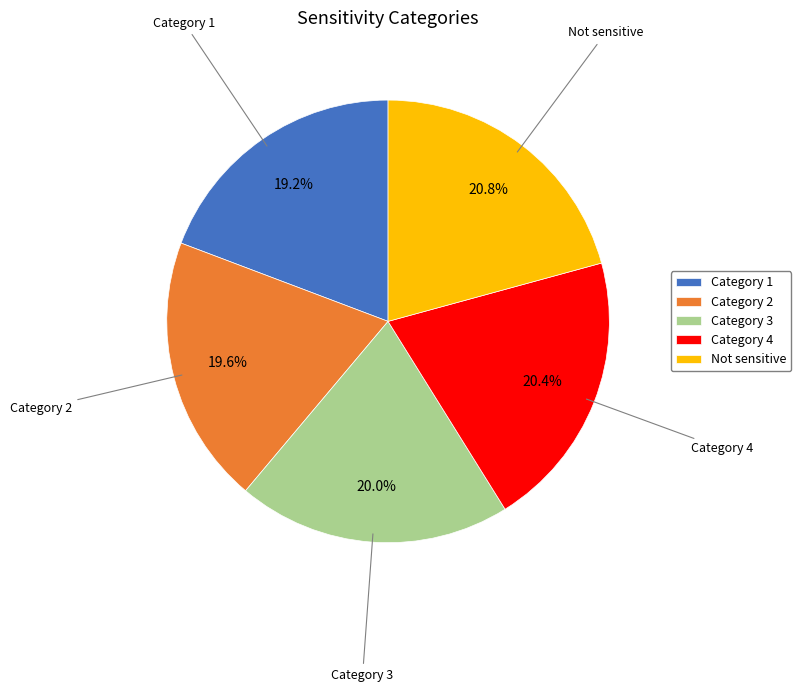

How many slices are in this pie chart?

5